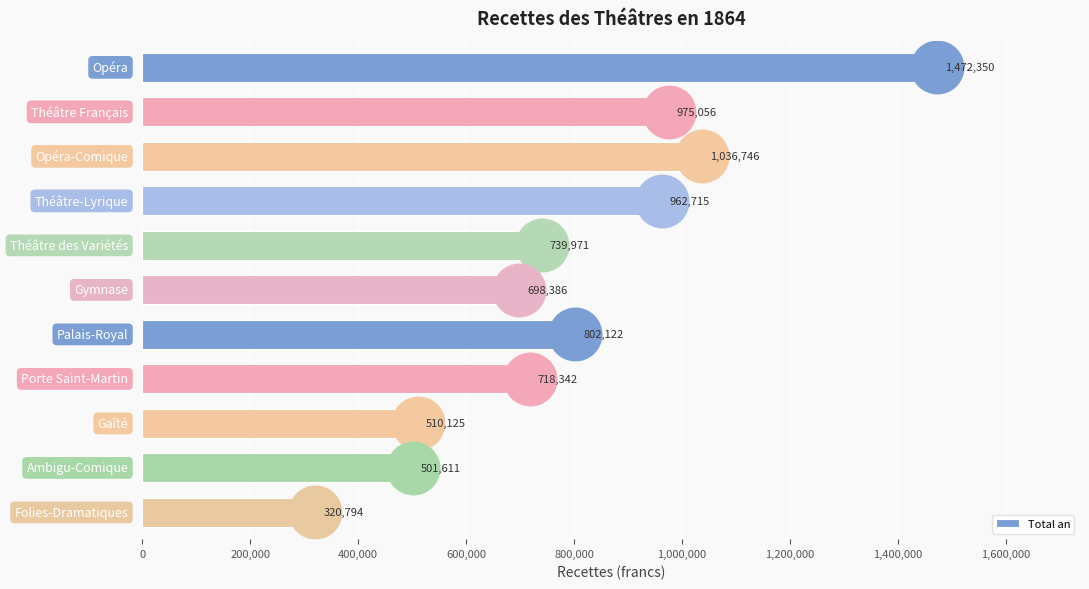

Which has a higher value, 10 or 1,600,000?

1,600,000